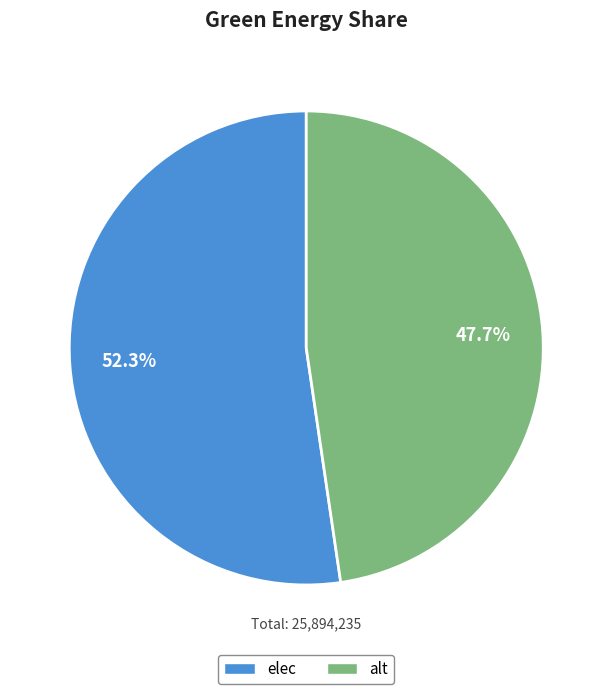

Count the number of slices in the pie.

2